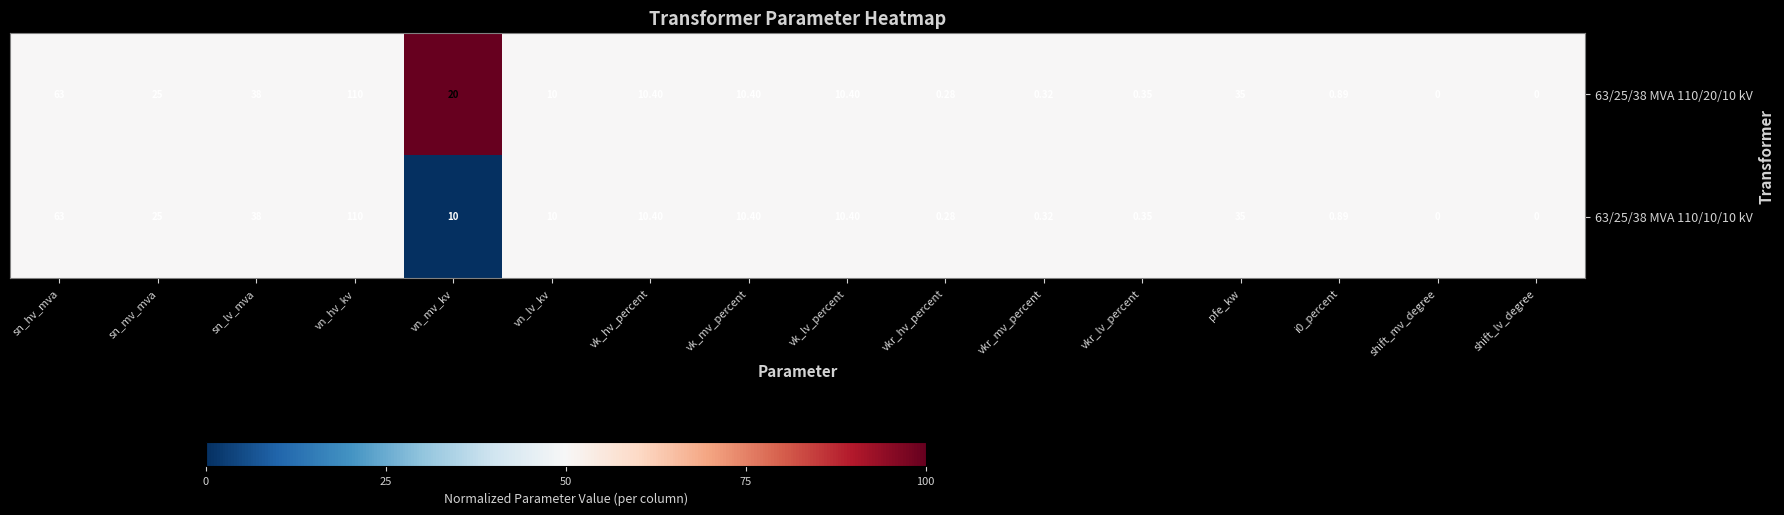

Which category has the highest value in the 63/25/38 MVA 110/10/10 kV series?

vn_hv_kv